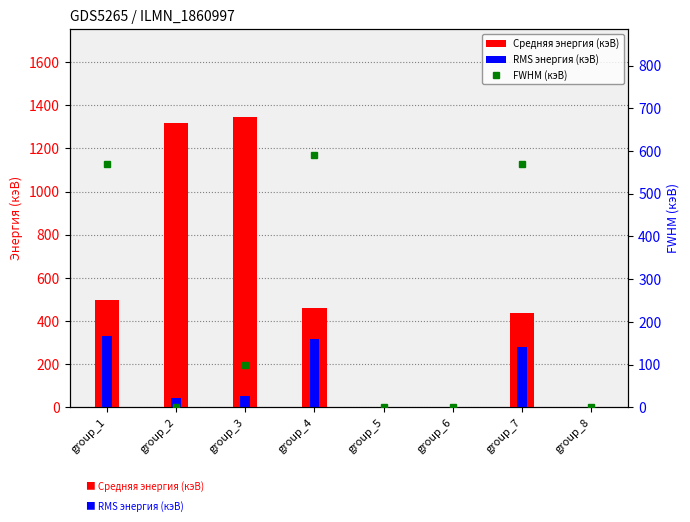

True or false: FWHM (кэВ) has a value of 1004.4 at group_7.

False